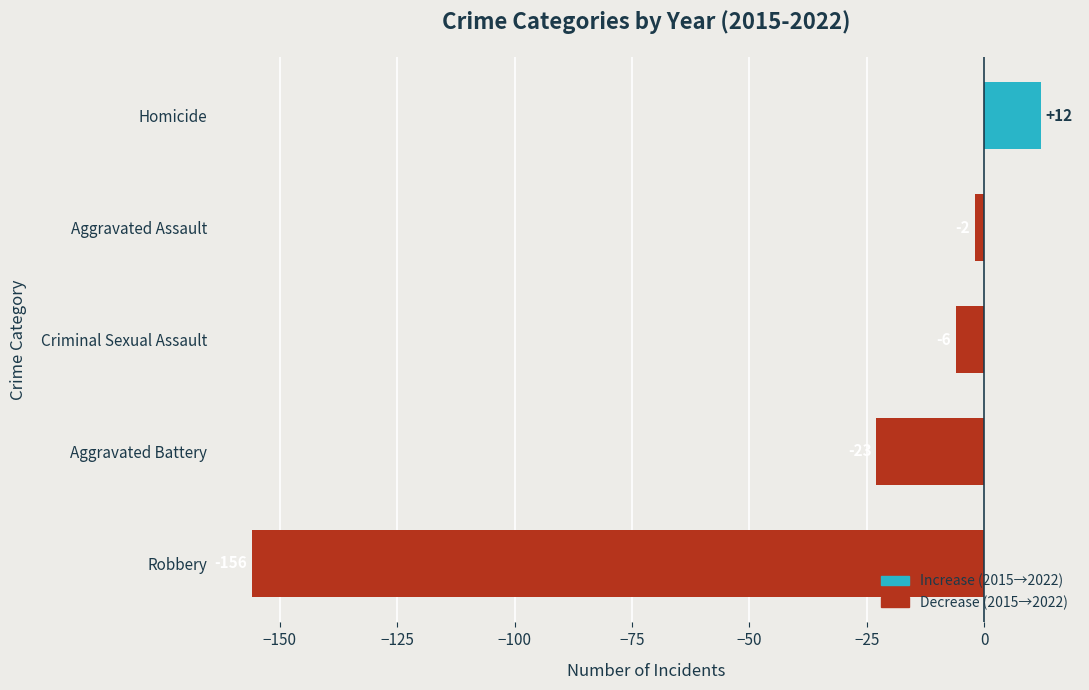

List the labels in order of value, largest first.

Homicide, Aggravated Assault, Criminal Sexual Assault, Aggravated Battery, Robbery